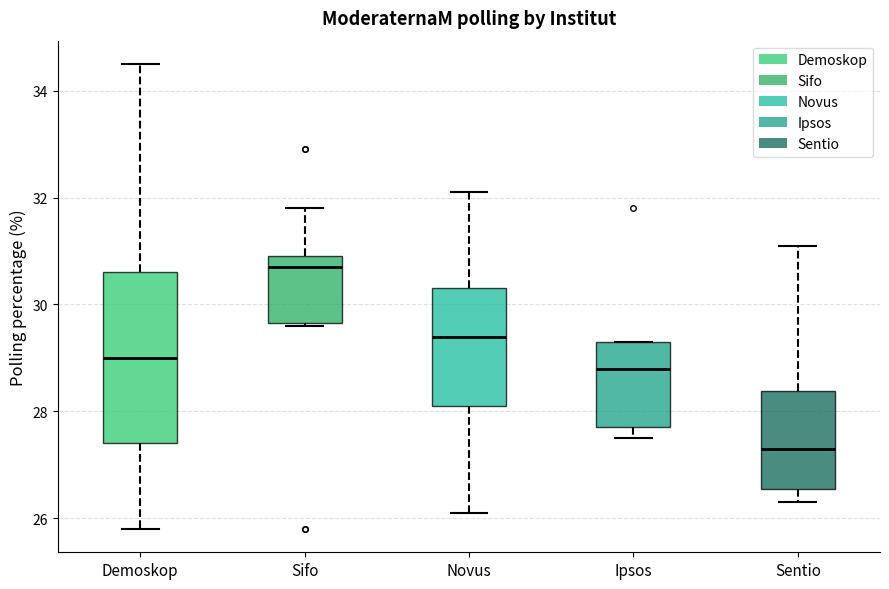

Which box has the highest median line?

Sifo